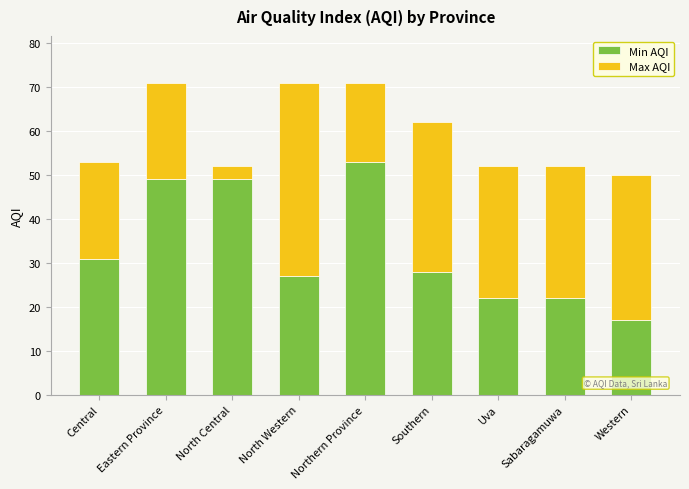

What are all the series names shown in the legend?

Min AQI, Max AQI